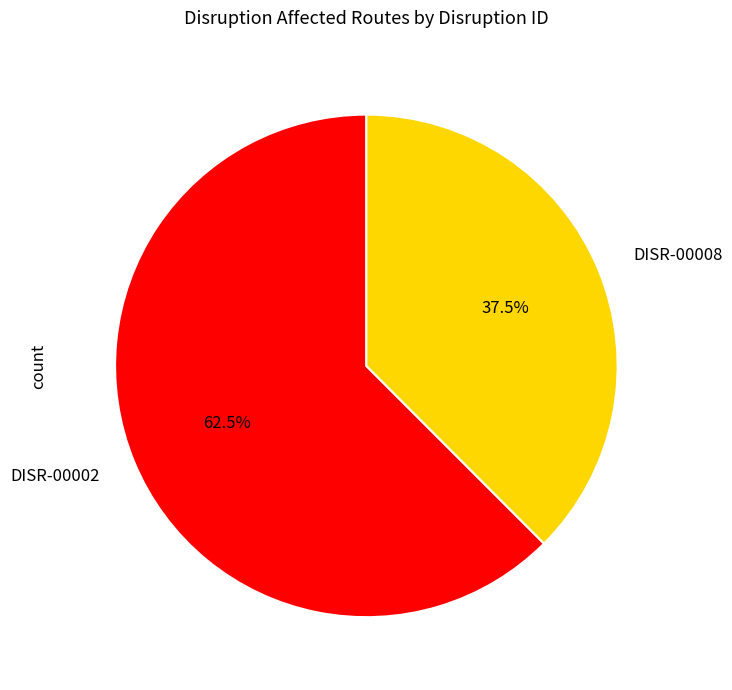

What is the smallest slice in the pie chart?

DISR-00008